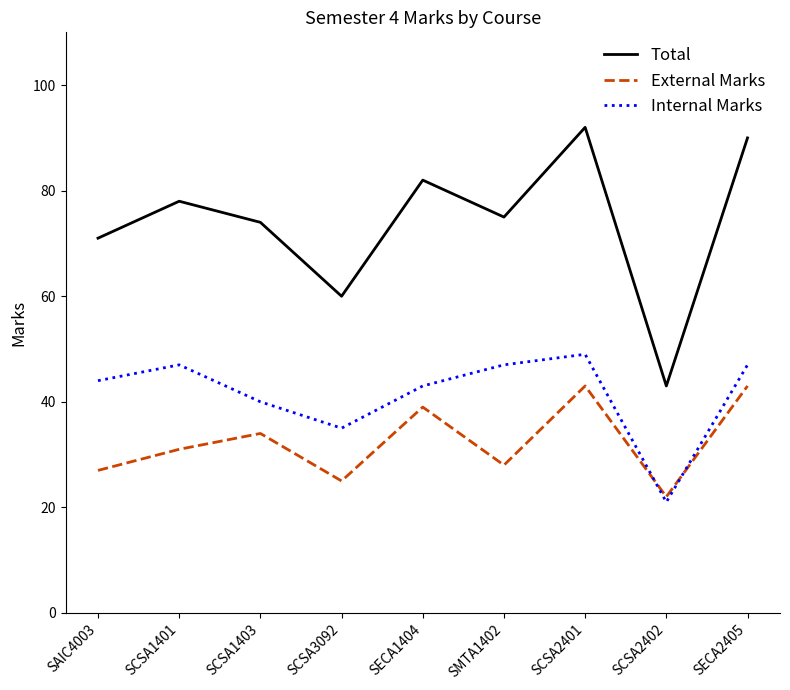

What position from the right is SCSA2401?

3